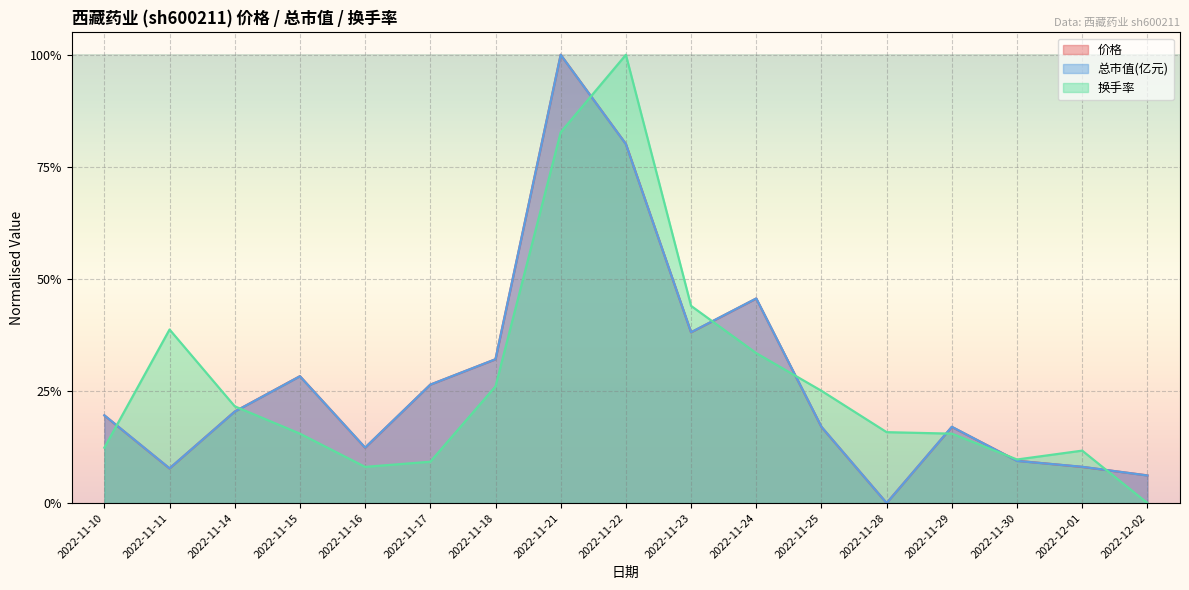

Which label corresponds to the largest value in the chart?

2022-11-21